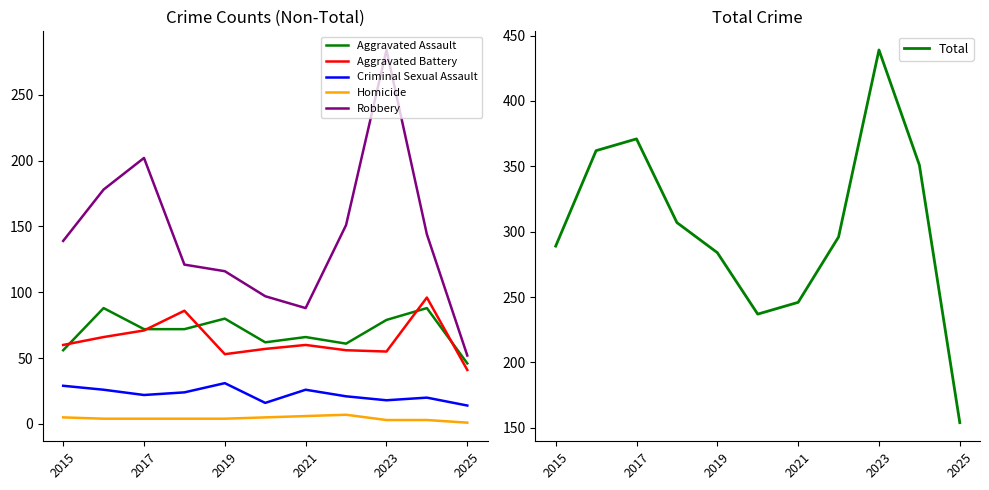

The value of Aggravated Battery at 2021 is 12. True or false?

False